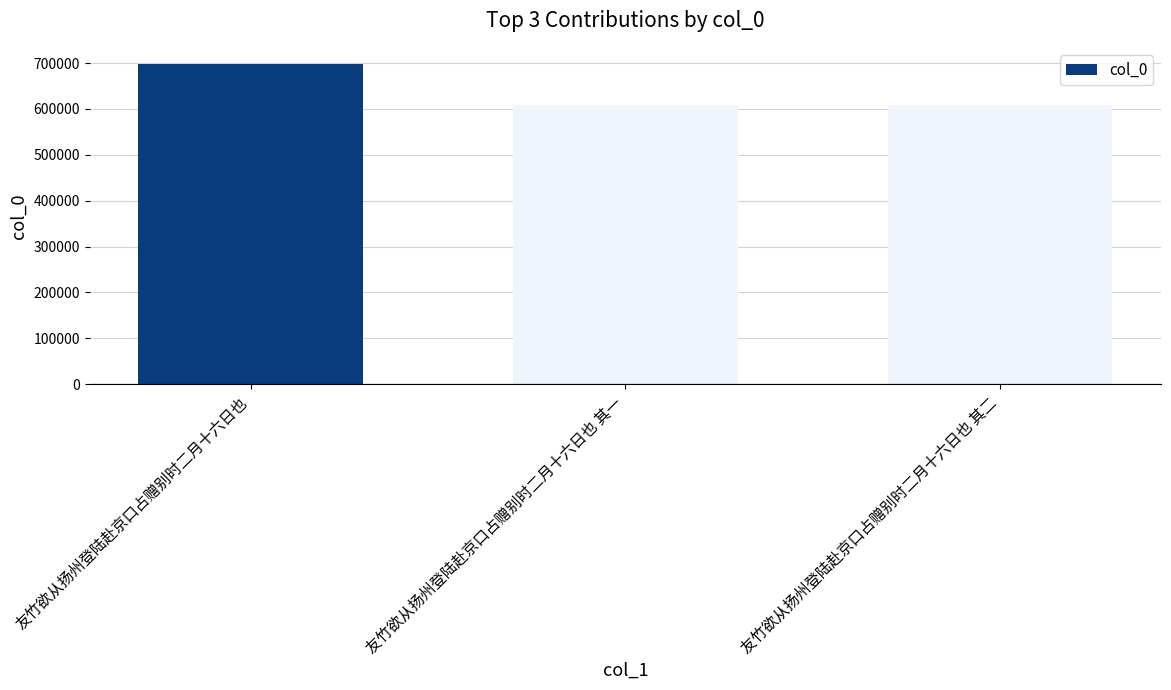

What is the greatest value displayed?

698146